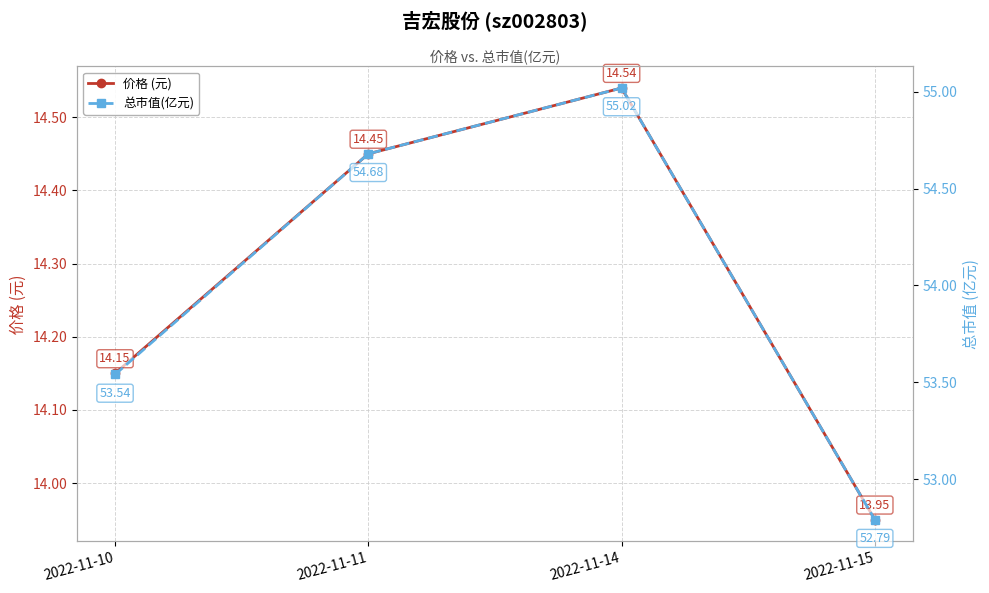

Which series has the largest range (max minus min)?

总市值(亿元)